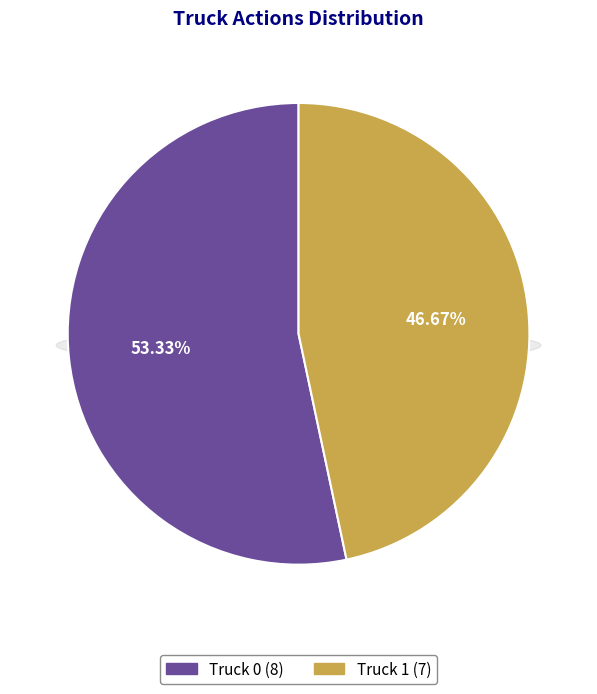

To the nearest percent, what portion does Truck 0 represent?

53%